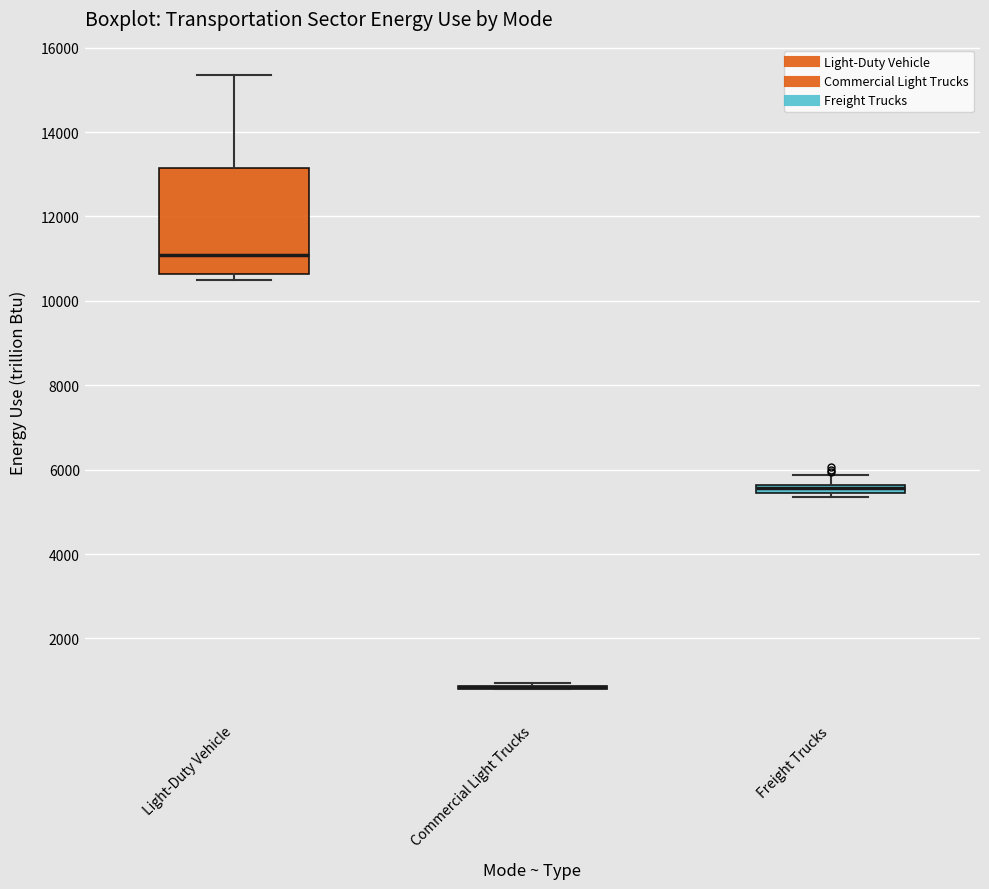

Comparing the boxes themselves (not the whiskers), which one is the tallest?

Light-Duty Vehicle